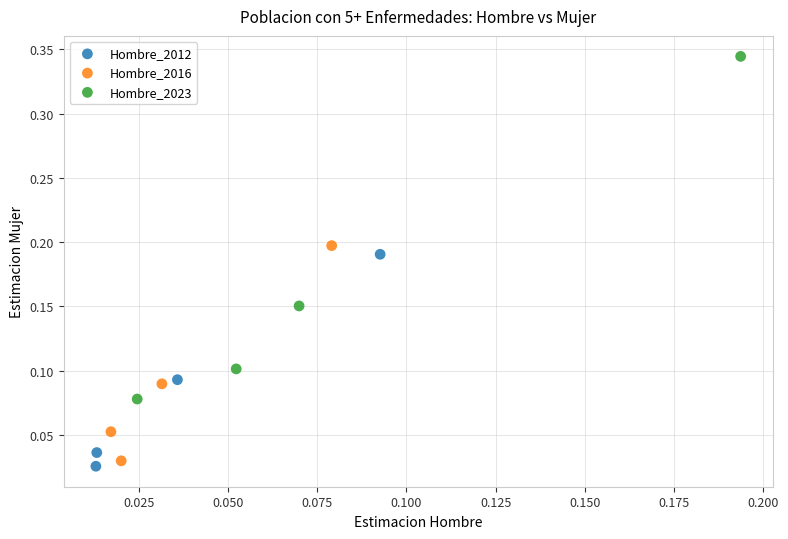

Which series contains the highest Y value?

Hombre_2023